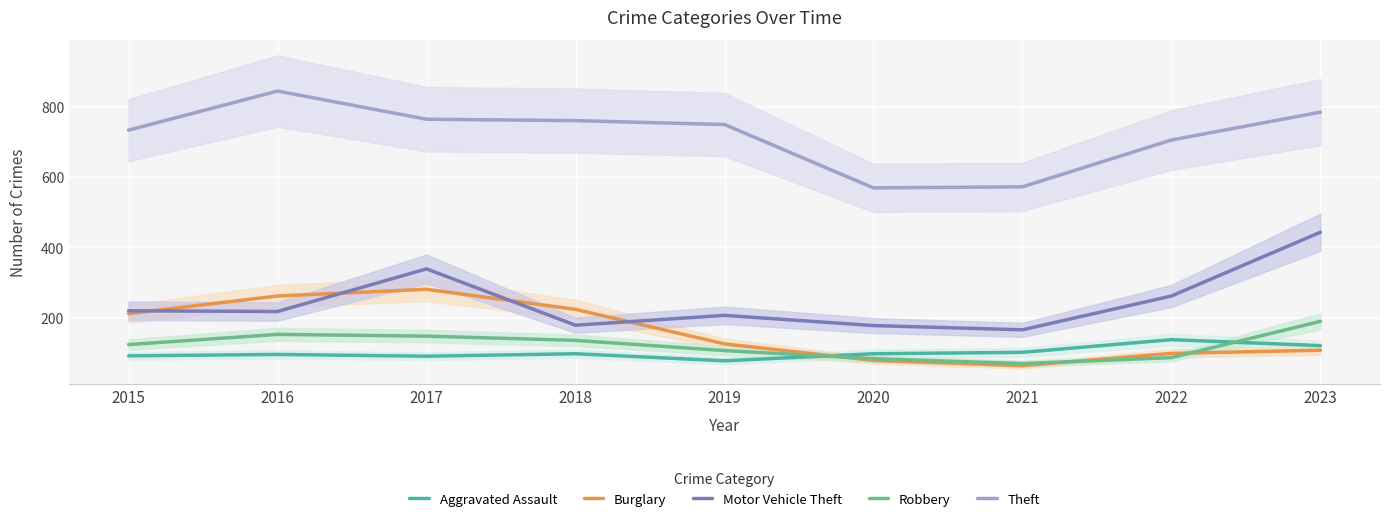

How many data points does each series have?

9